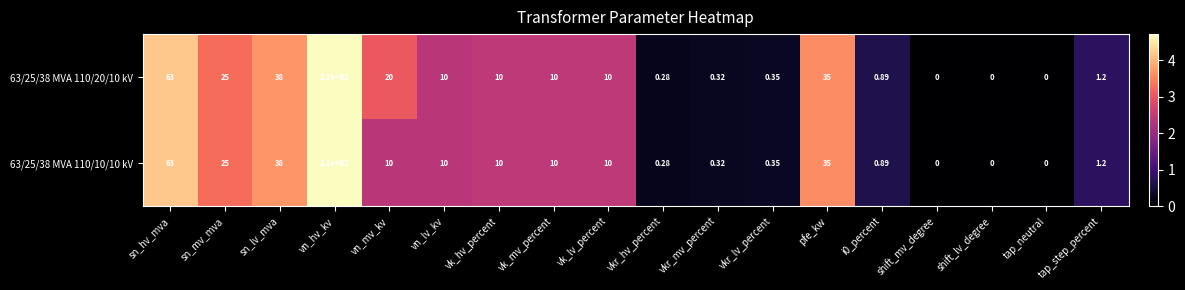

At which category is the sum across all series the highest?

vn_hv_kv